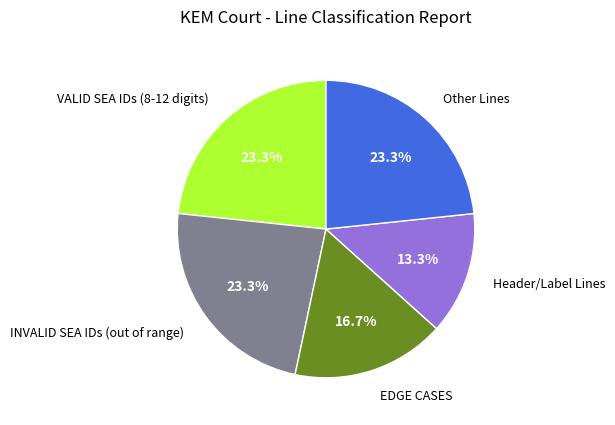

To the nearest percent, what is the difference between the largest and smallest slice percentages?

10%